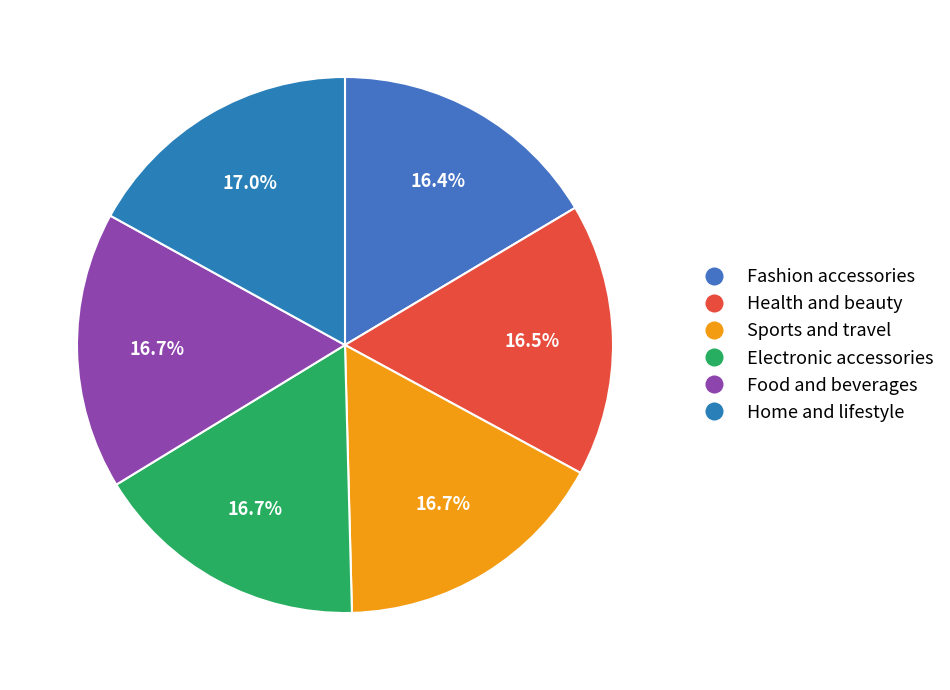

How many slices are in this pie chart?

6